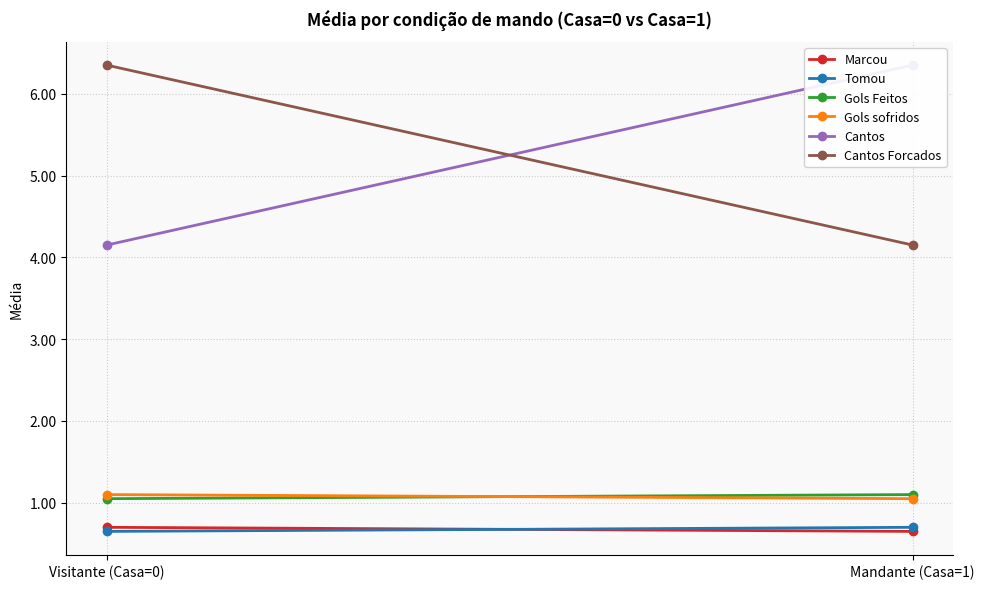

Read the Cantos Forcados value at Visitante (Casa=0).

6.3